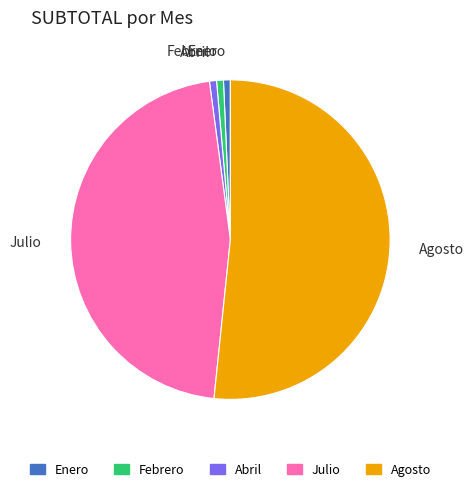

True or false: Abril accounts for 15% of the total.

False